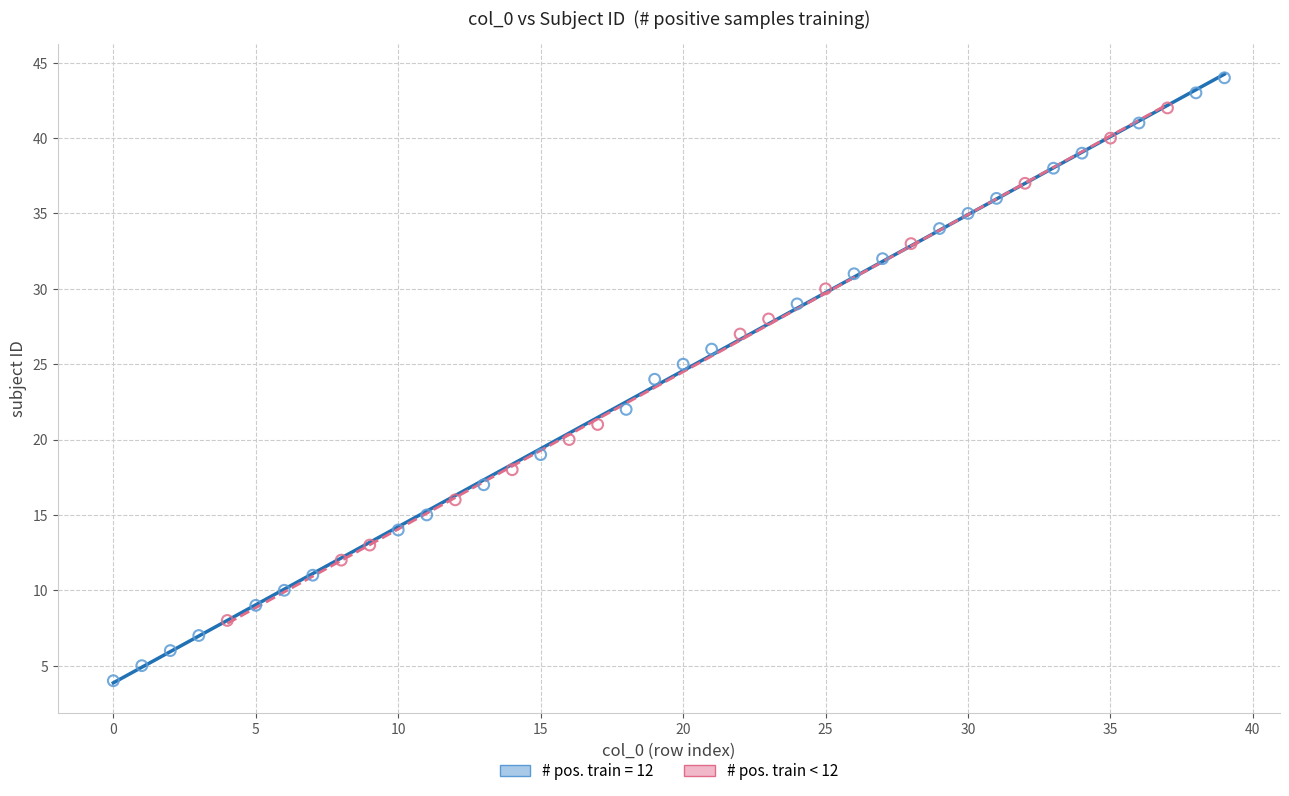

Which series reaches the maximum Y coordinate?

# pos. train = 12